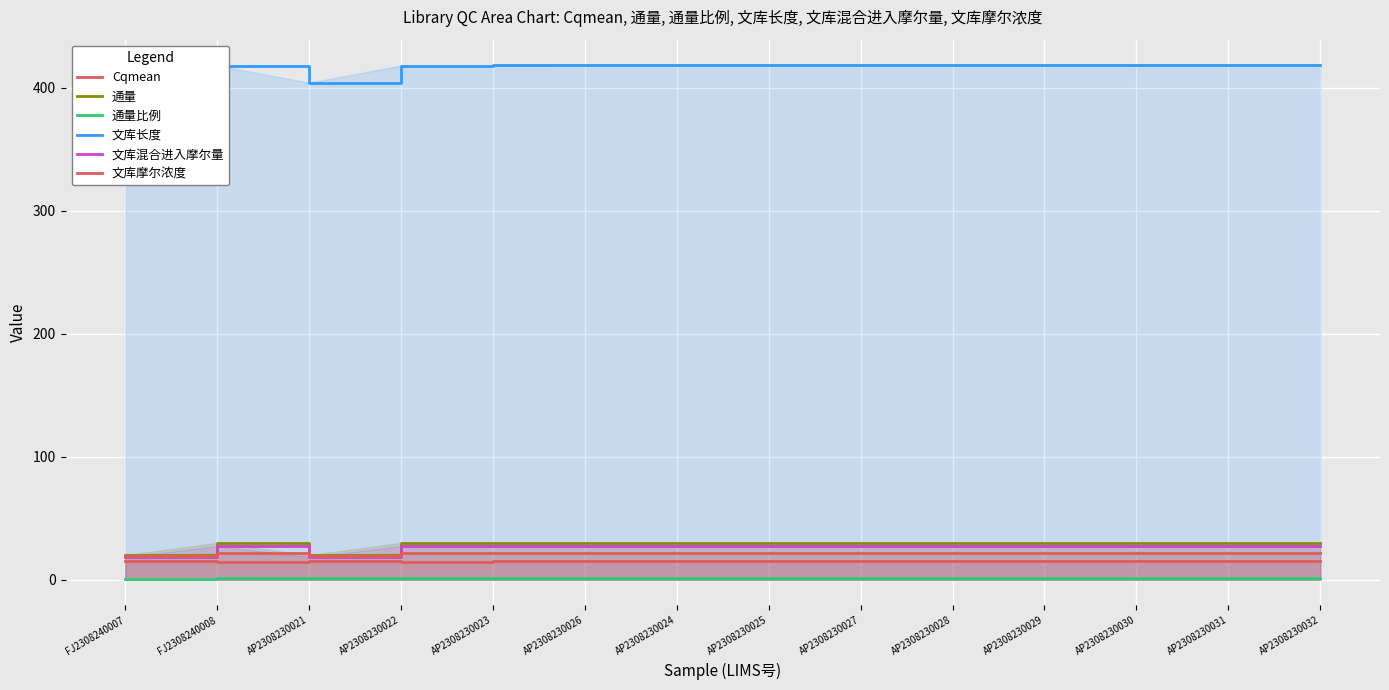

What is the approximate value of 文库混合进入摩尔量 at AP2308230026?

27.5